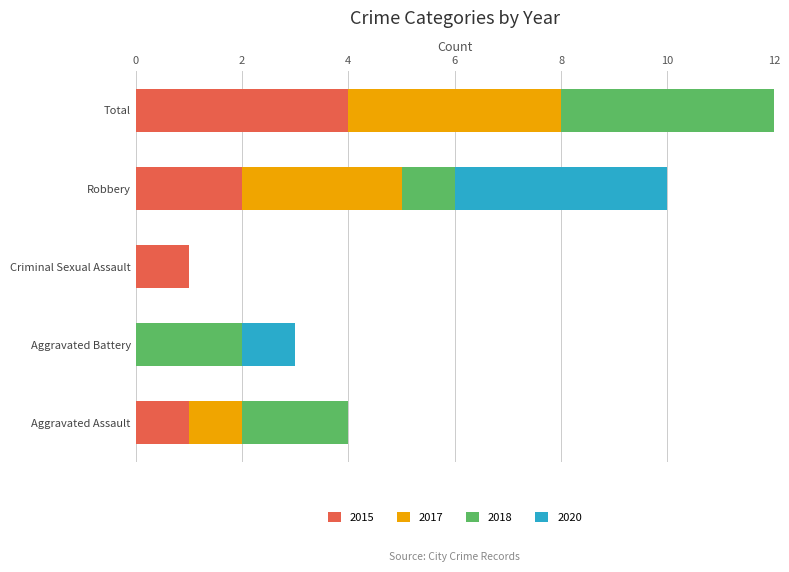

How many distinct data groups are displayed?

4